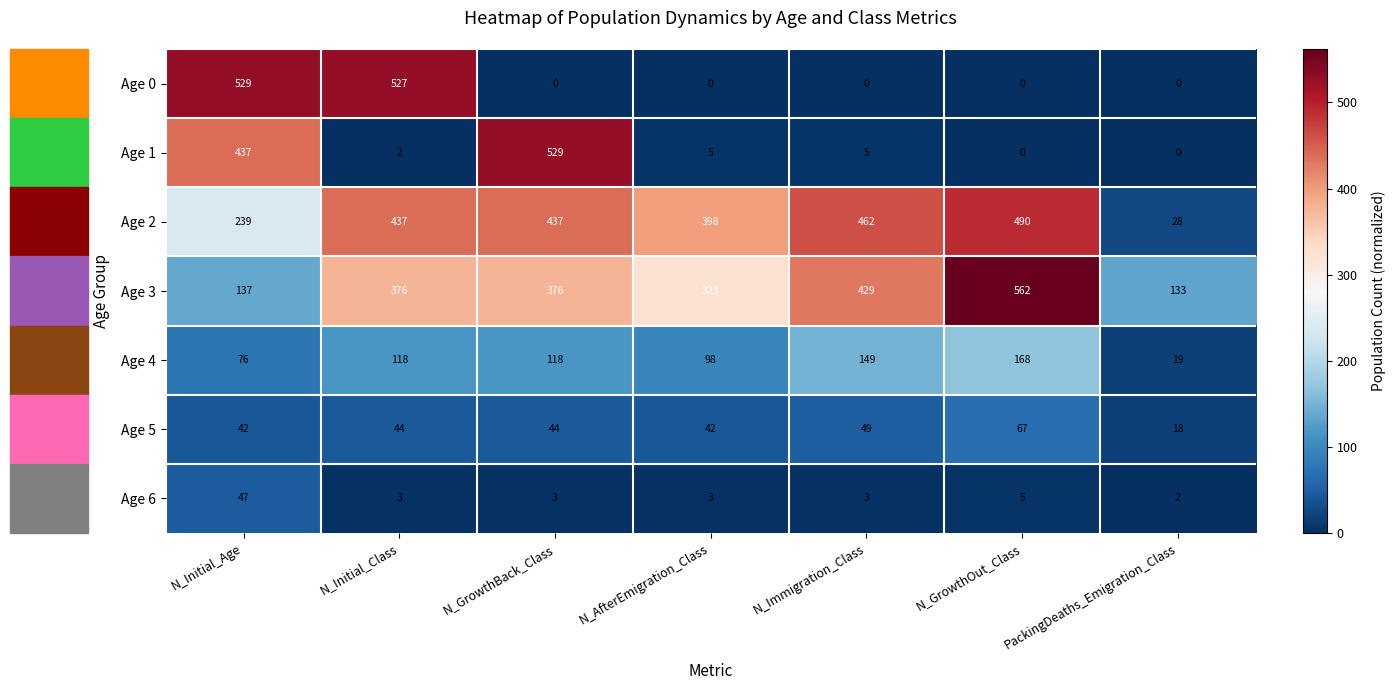

What is the difference between the maximum and minimum values in the Age 6 series?

45